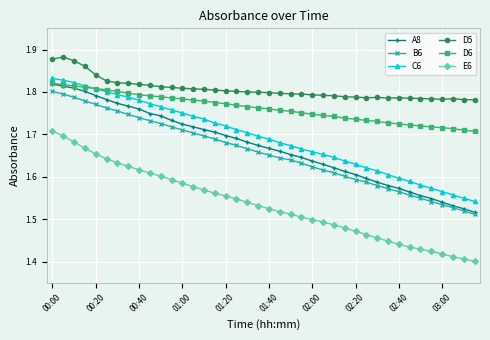

True or false: A8 and E6 intersect in this chart.

False